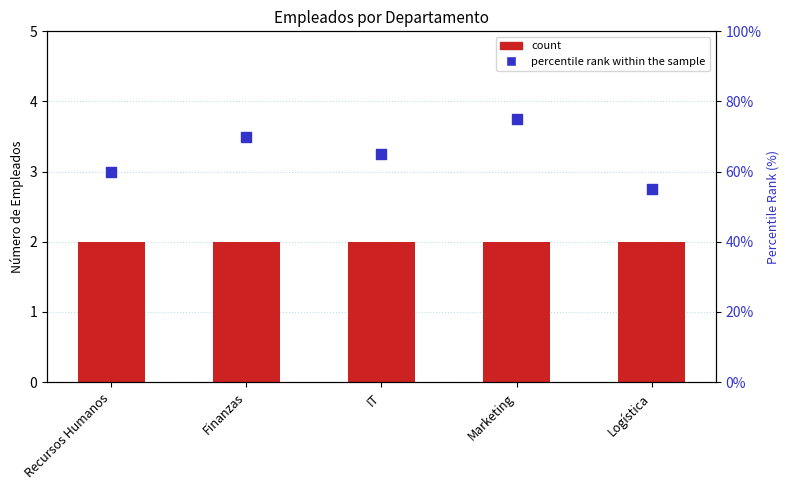

What is the ratio of the value at Logística to the value at Finanzas?

0.8